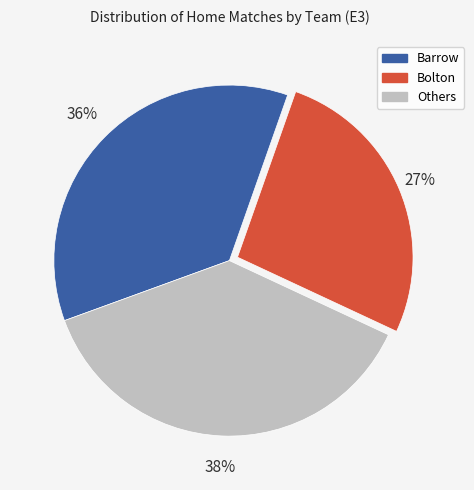

Is there a majority slice in this chart?

No